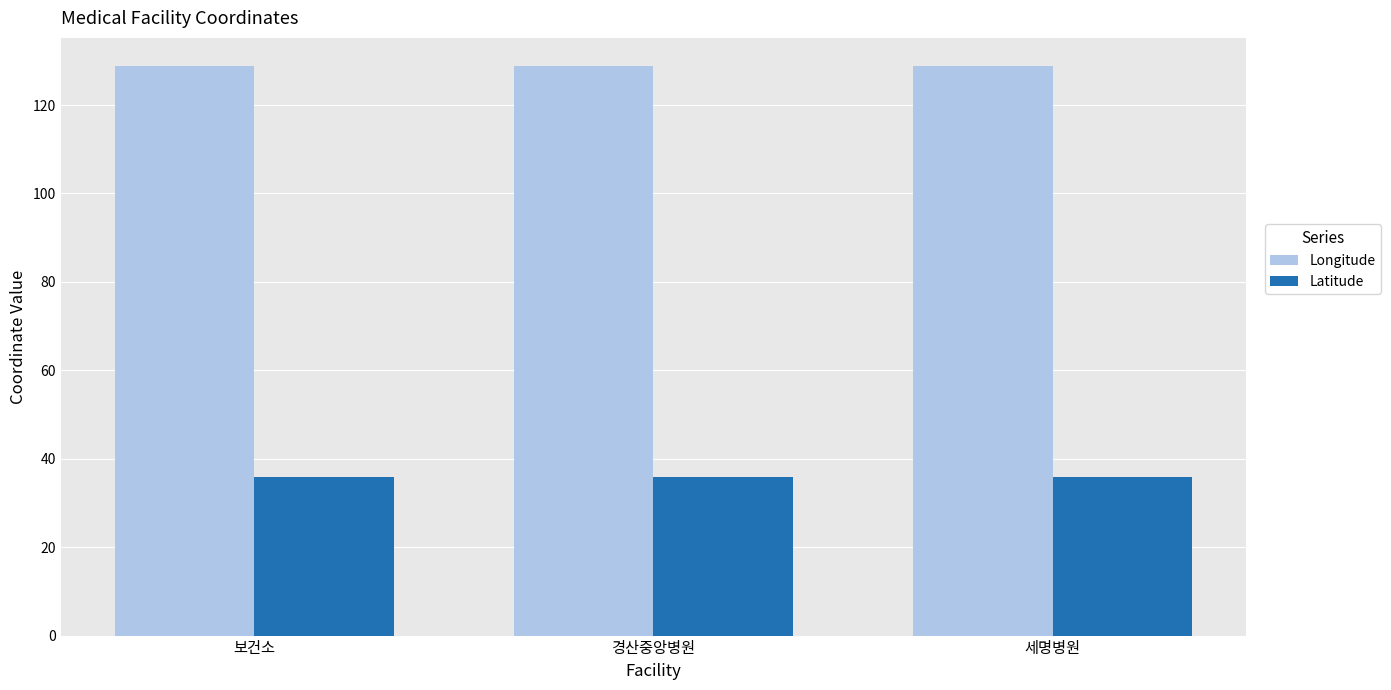

List the series in order of their overall mean, highest first.

Longitude, Latitude